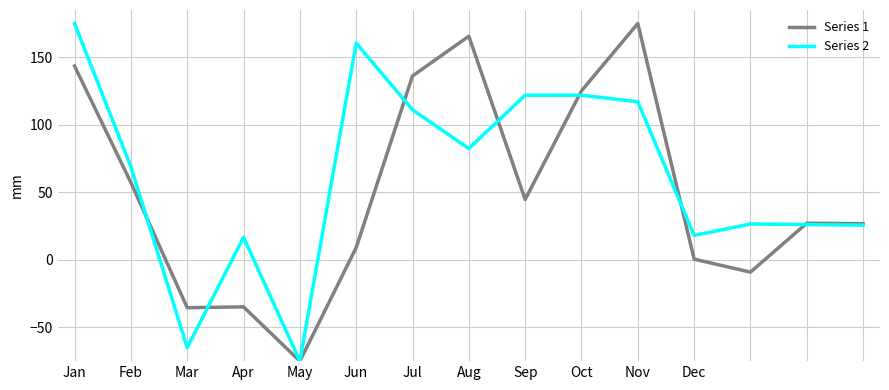

Rank the series by their average value, from highest to lowest.

Series 2, Series 1